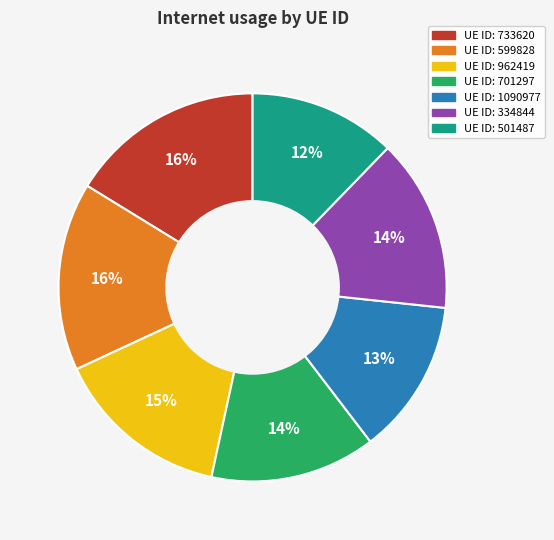

To the nearest percent, what is the average slice percentage?

14%